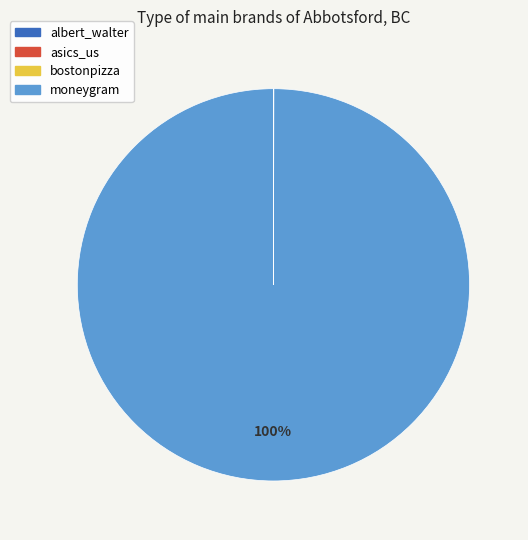

To the nearest percent, what portion does moneygram represent?

100%